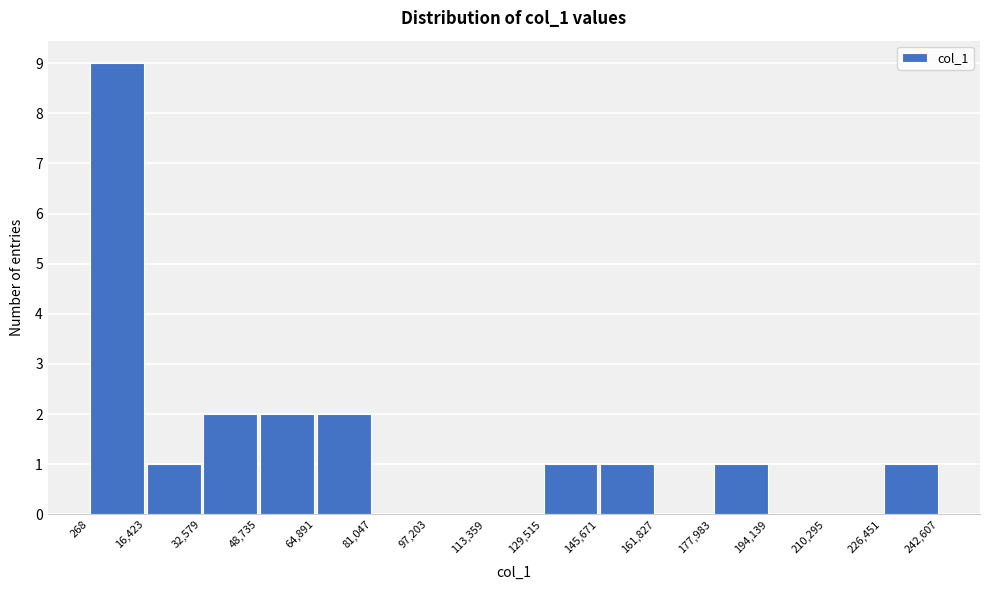

Reading left to right, transcribe this chart: for each bar, give the range it covers on the x-axis and its height. The values are not printed on the chart, so give them approximately, as read against the axis.

268 to 16,423: 9
16,423 to 32,579: 1
32,579 to 48,735: 2
48,735 to 64,891: 2
64,891 to 81,047: 2
81,047 to 97,203: 0
97,203 to 113,359: 0
113,359 to 129,515: 0
129,515 to 145,671: 1
145,671 to 161,827: 1
161,827 to 177,983: 0
177,983 to 194,139: 1
194,139 to 210,295: 0
210,295 to 226,451: 0
226,451 to 242,607: 1